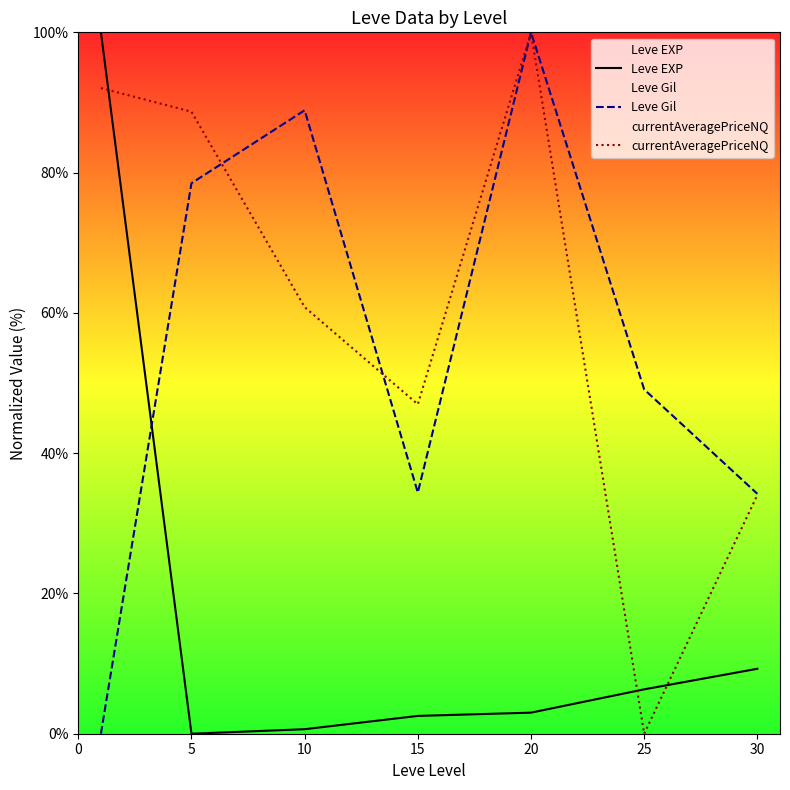

Reading left to right, what are all the values shown in this chart?

Leve EXP: 100.0	0.0	0.6	2.5	3.0	6.3	9.3
Leve Gil: 0.0	78.5	88.9	34.4	100.0	49.1	34.2
currentAveragePriceNQ: 92.1	88.7	60.8	47.0	100.0	0.0	34.0